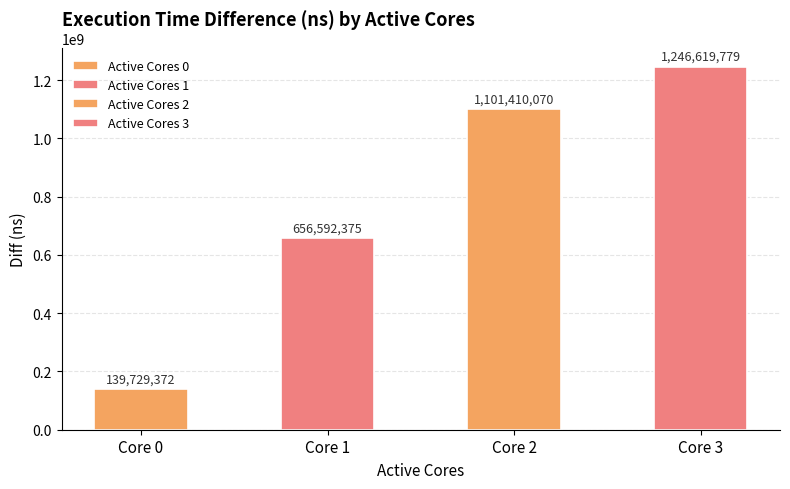

How many bars are there in total?

4